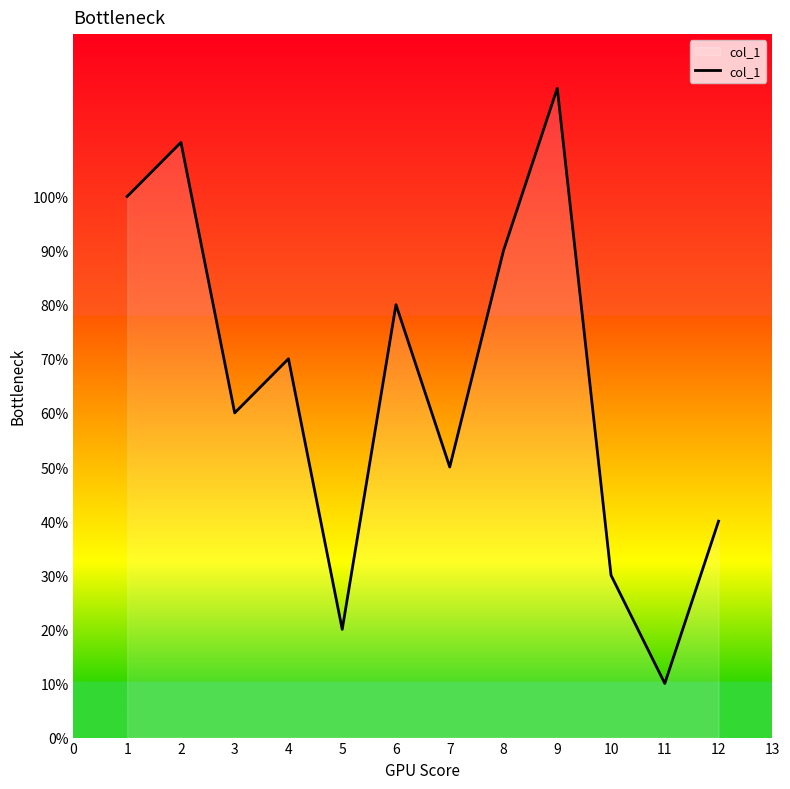

Does the chart display data point markers on the line(s)?

No